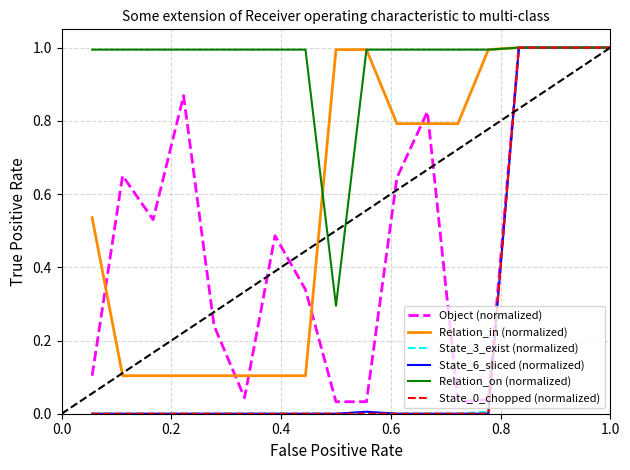

What is the greatest value displayed?

1.0